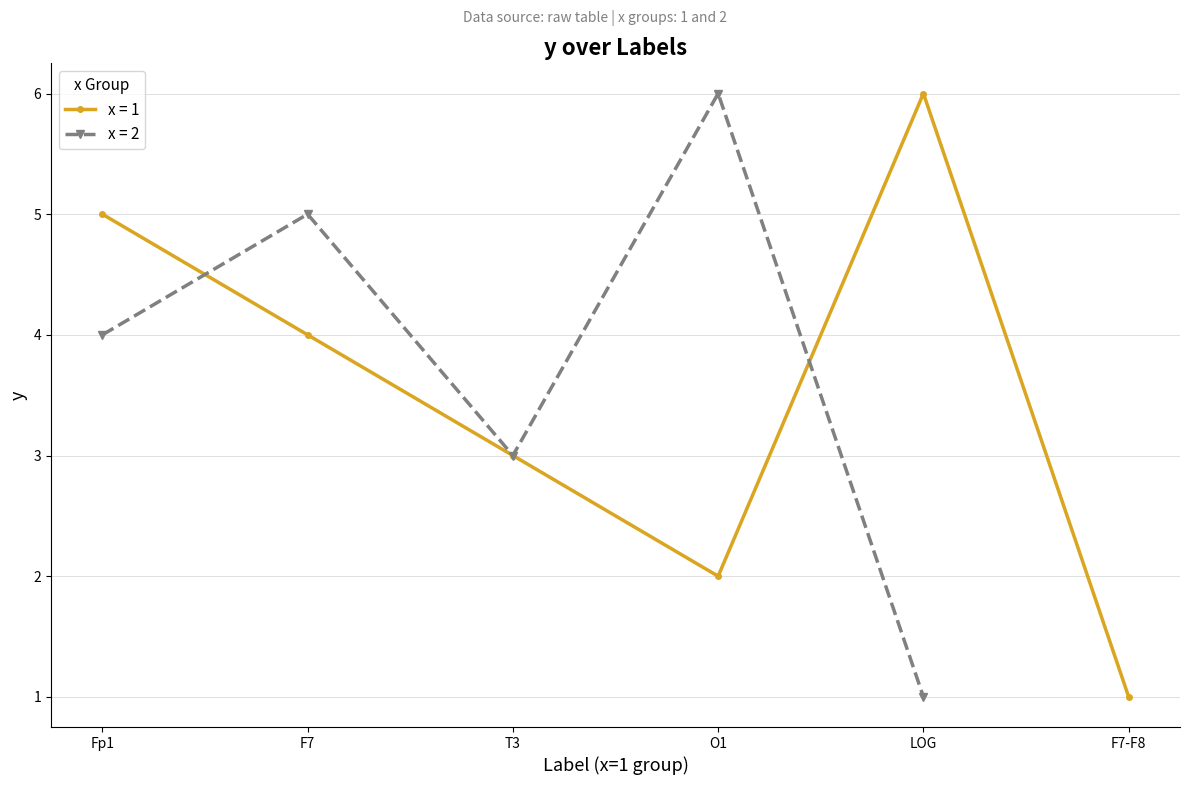

True or false: x has more than 1 interior local peaks.

True